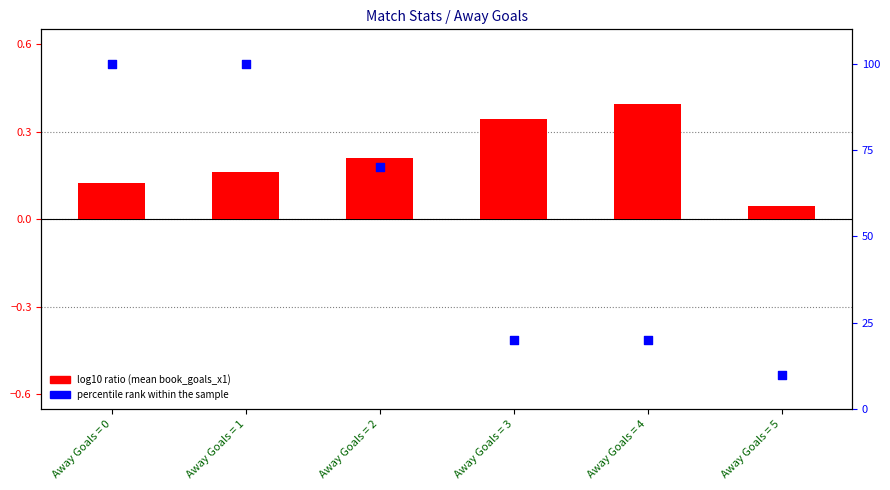

Is the value of percentile rank within the sample at Away Goals = 3 greater than the value of log10 ratio at Away Goals = 2?

Yes